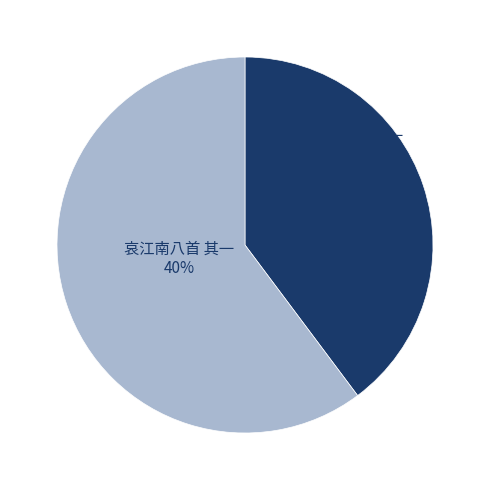

Does any single category account for the majority?

Yes